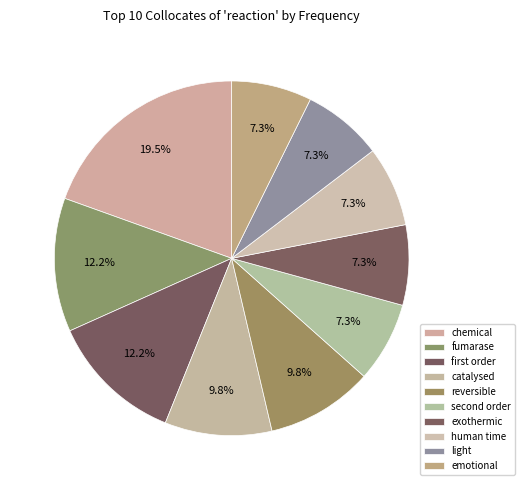

What is the smallest slice in the pie chart?

second order